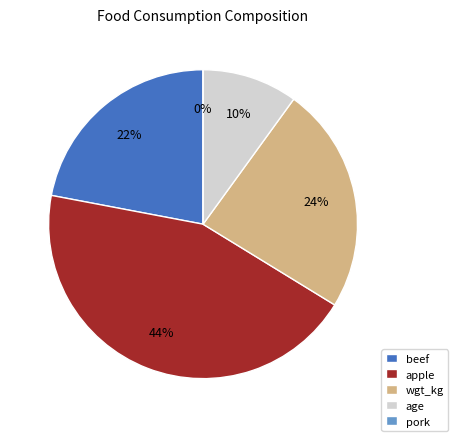

Between beef and age, which is larger?

beef